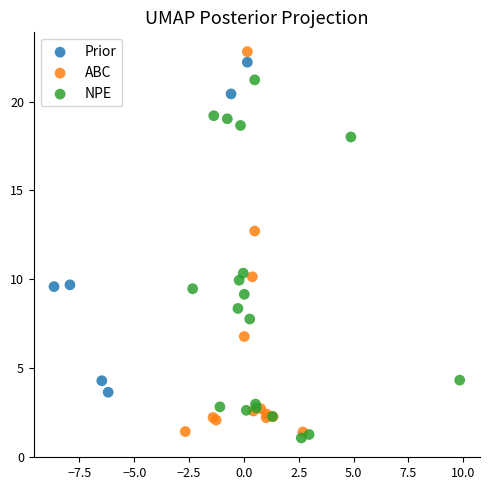

Which series has the widest spread of Y values?

ABC